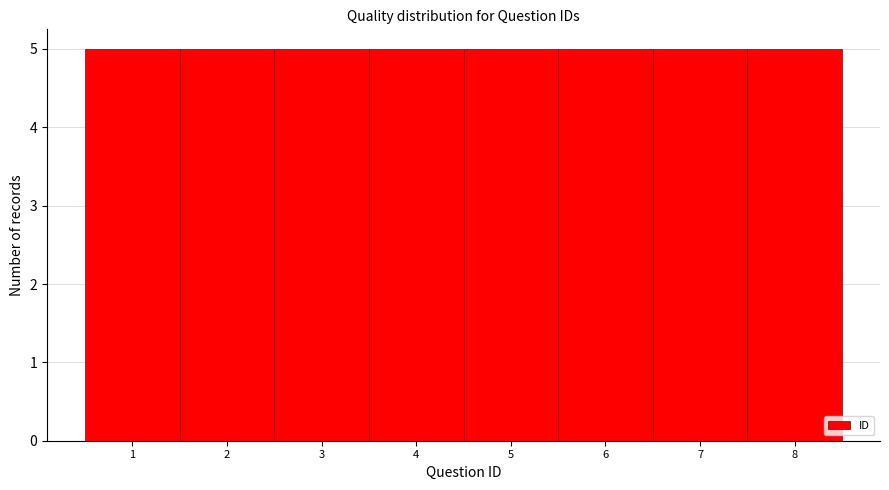

Reading left to right, list every bar in this chart as the range it spans on the x-axis followed by its height. The values are not printed on the chart, so give them approximately, as read against the axis.

0.5 to 1.5: 5
1.5 to 2.5: 5
2.5 to 3.5: 5
3.5 to 4.5: 5
4.5 to 5.5: 5
5.5 to 6.5: 5
6.5 to 7.5: 5
7.5 to 8.5: 5